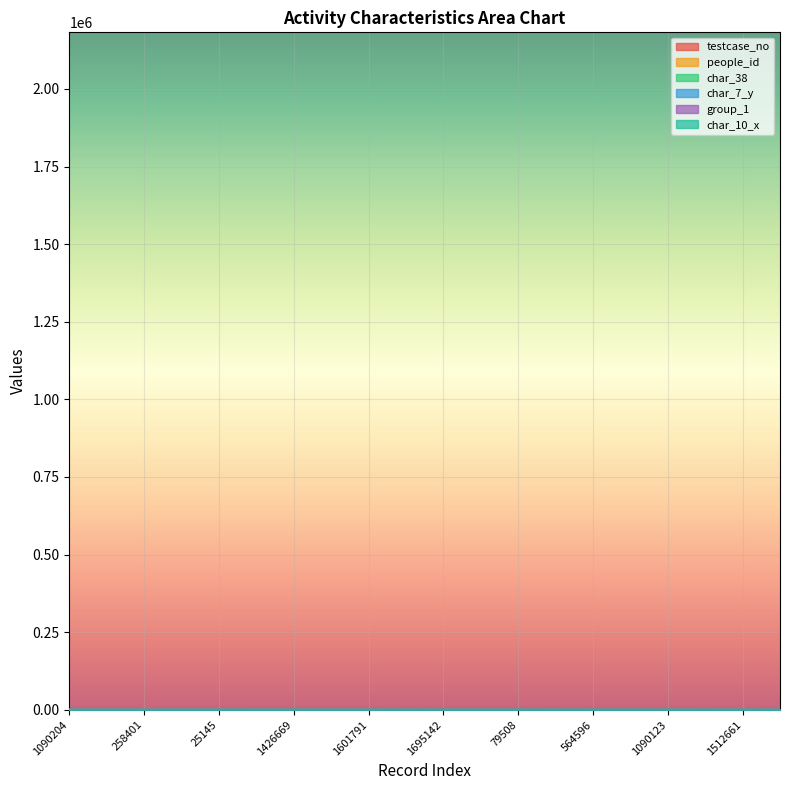

Reading left to right, list all the values displayed in this chart.

testcase_no: 52.5	65.0	12.4	56.4	1.2	31.4	68.6	51.3	77.1	10.1	81.6	69.5	3.8	6.9	27.2	100.0	52.5	10.8	72.8	20.8
people_id: 76.5	8.6	37.1	79.0	28.0	56.1	90.1	75.3	98.4	34.7	100.0	90.9	28.3	31.5	51.9	21.2	76.5	3.5	94.3	45.5
char_38: 0.0	0.0	0.0	0.0	0.0	100.0	100.0	0.0	0.0	0.0	0.0	0.0	0.0	100.0	0.0	100.0	0.0	0.0	0.0	100.0
char_7_y: 45.8	33.3	54.2	70.8	37.5	20.8	50.0	91.7	33.3	33.3	54.2	45.8	54.2	29.2	41.7	25.0	45.8	25.0	33.3	100.0
group_1: 50.0	100.0	50.0	100.0	100.0	100.0	100.0	50.0	100.0	50.0	100.0	100.0	100.0	100.0	100.0	100.0	50.0	100.0	100.0	100.0
char_10_x: 0.0	0.0	0.0	0.0	0.0	0.0	0.0	0.0	0.0	100.0	0.0	0.0	0.0	0.0	0.0	0.0	0.0	0.0	0.0	0.0